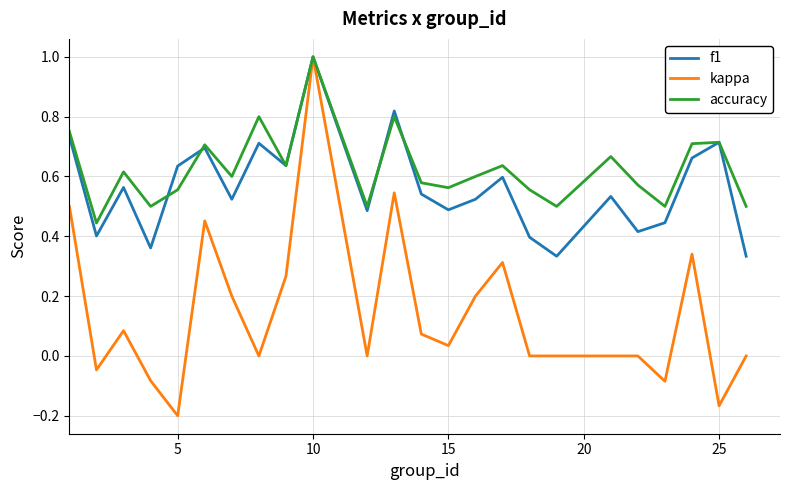

What is the greatest value displayed?

1.0